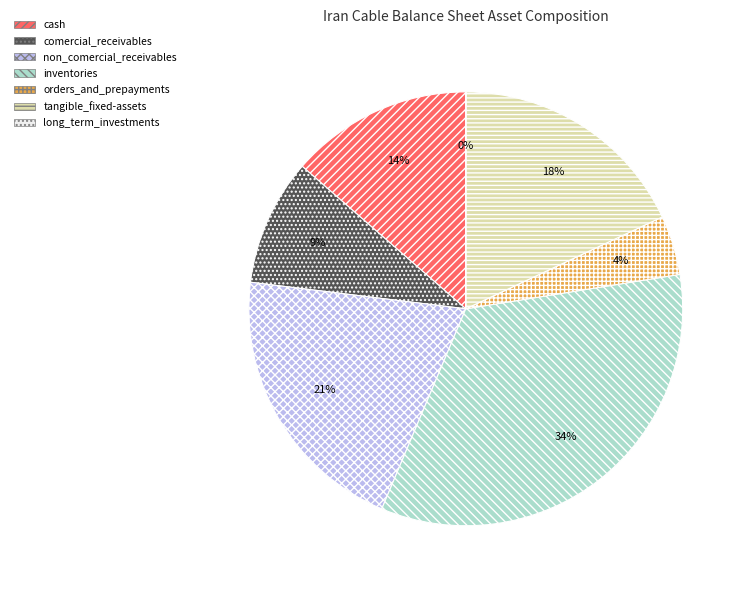

Do inventories and comercial_receivables together represent more than half of the pie?

No